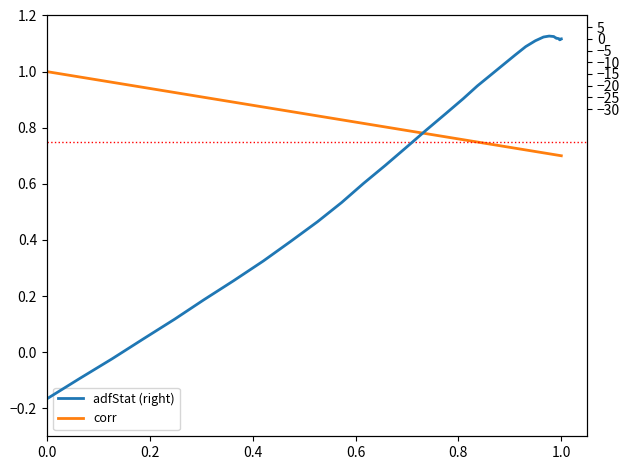

What is the average value of the corr series?

0.8